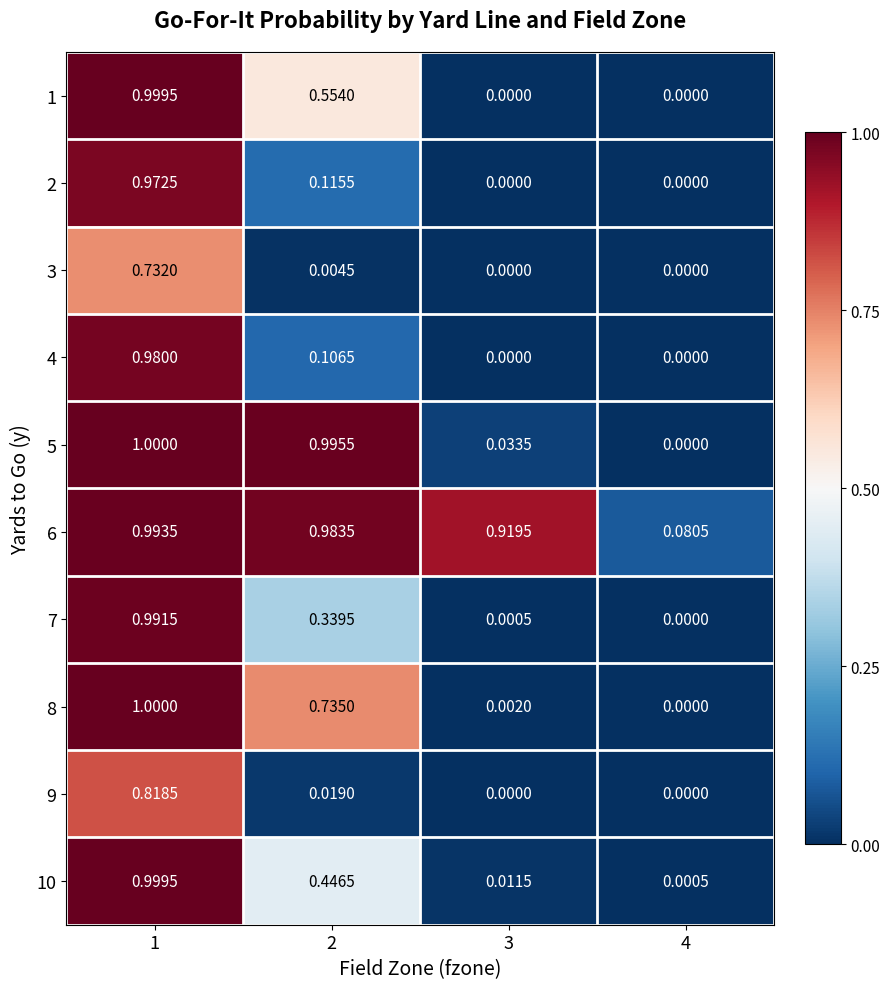

Is the value of 1 at 3 greater than the value of 7 at 2?

No